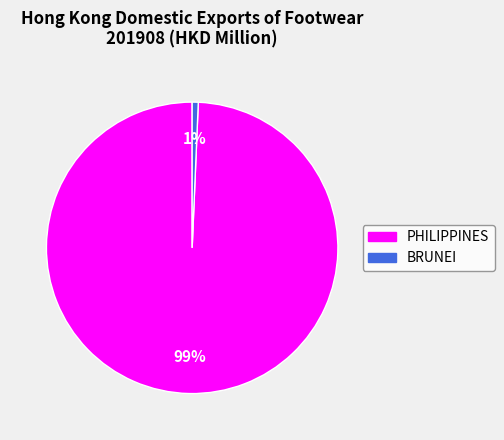

Does PHILIPPINES represent more than half of the total?

Yes